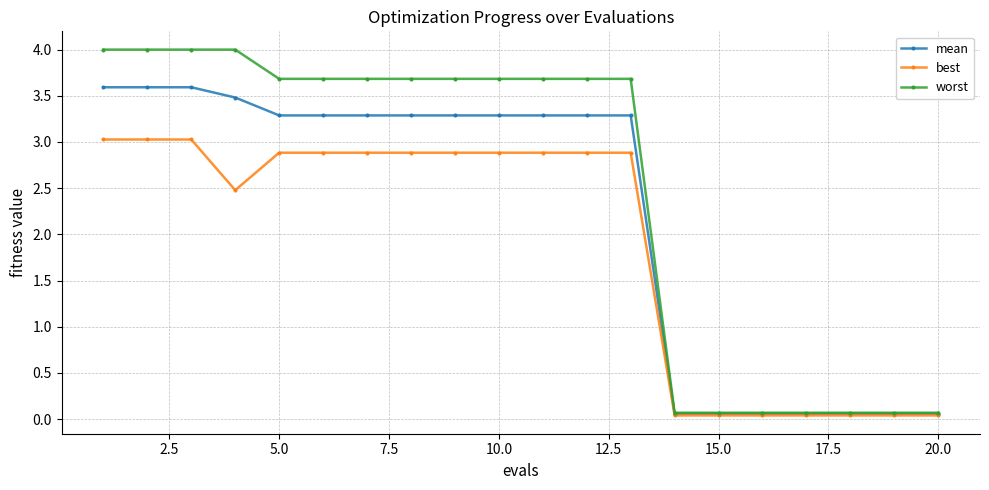

Which series has the widest spread of values?

worst